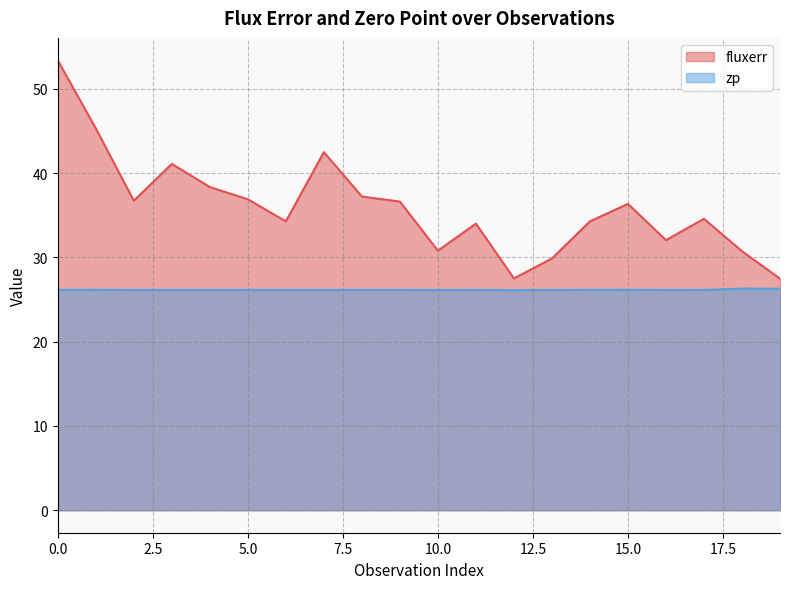

What is the value of the fluxerr point at the 7th from the left?

34.3